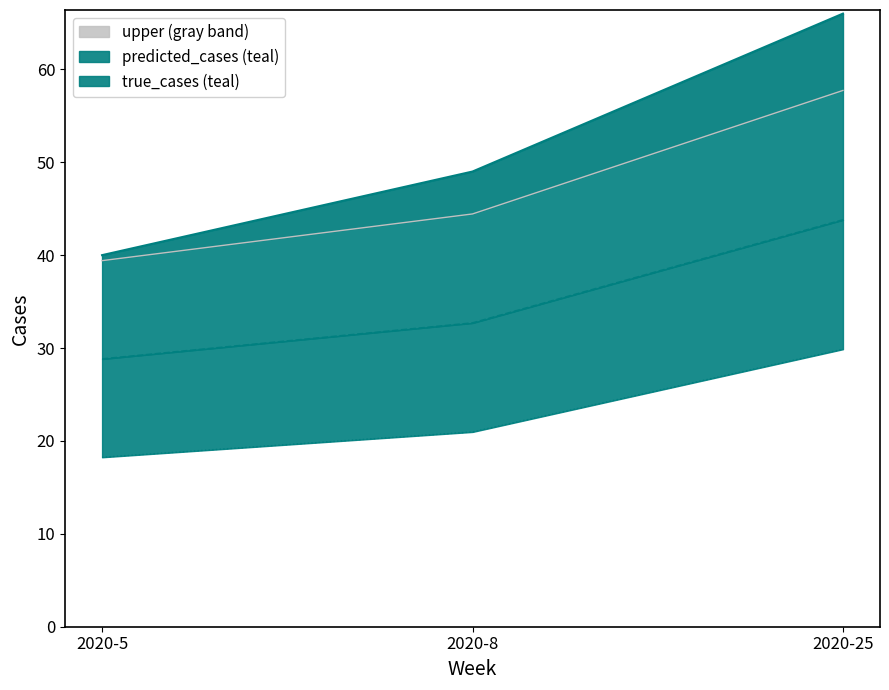

What is the difference between the upper_line values at 2020-25 and 2020-5?

18.3